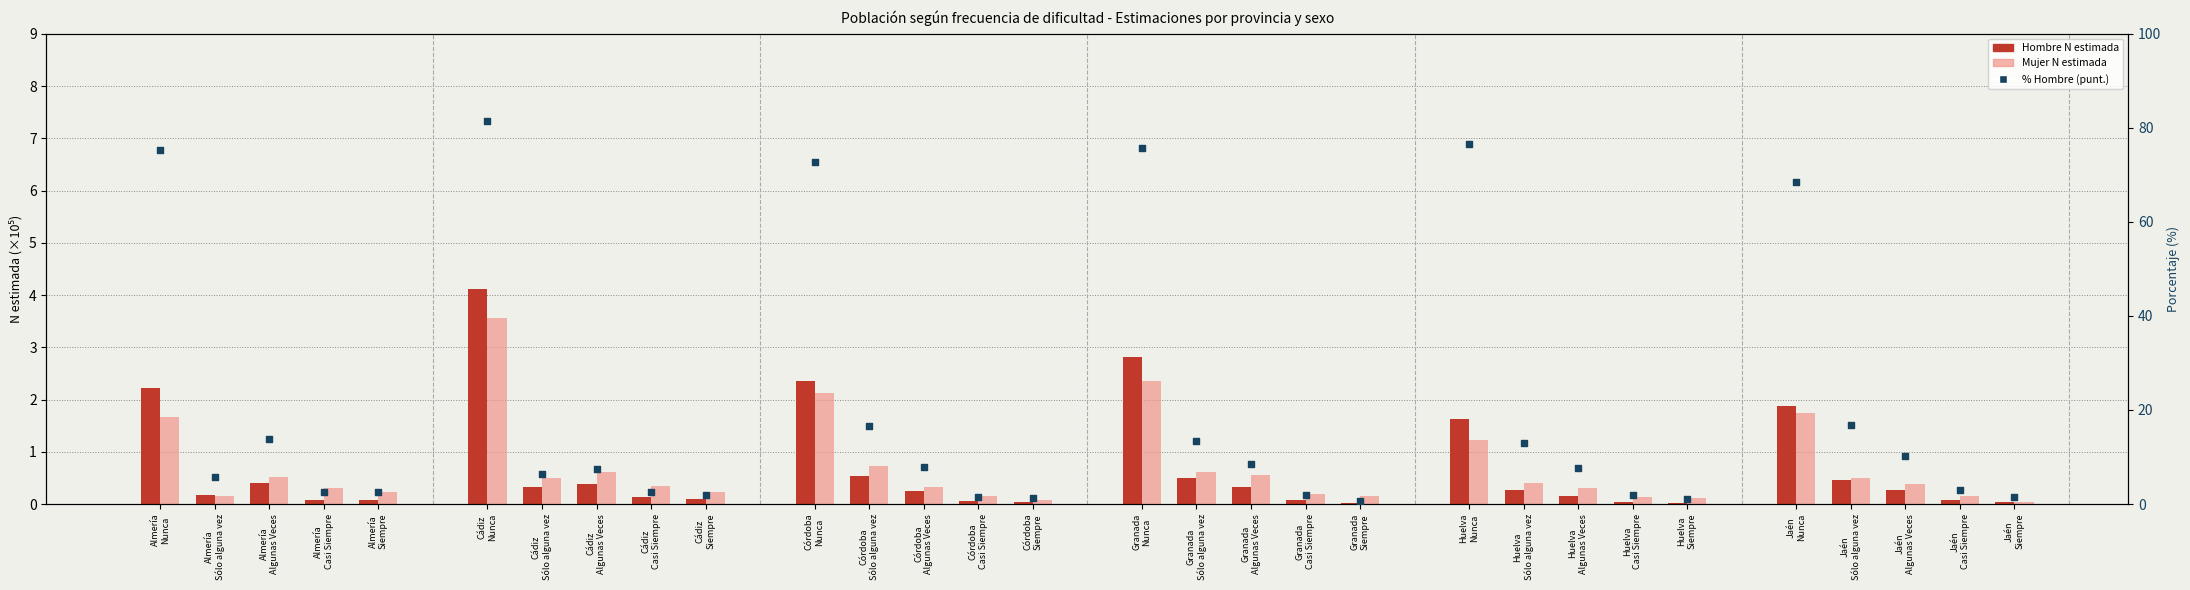

At how many categories does at least one series exceed 3?

19